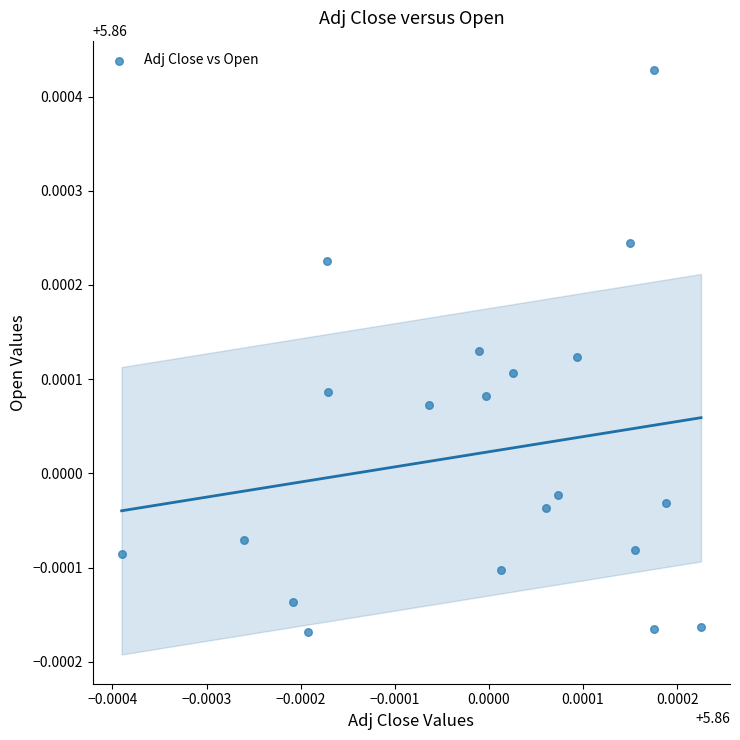

How many points are shown in the scatter plot?

20